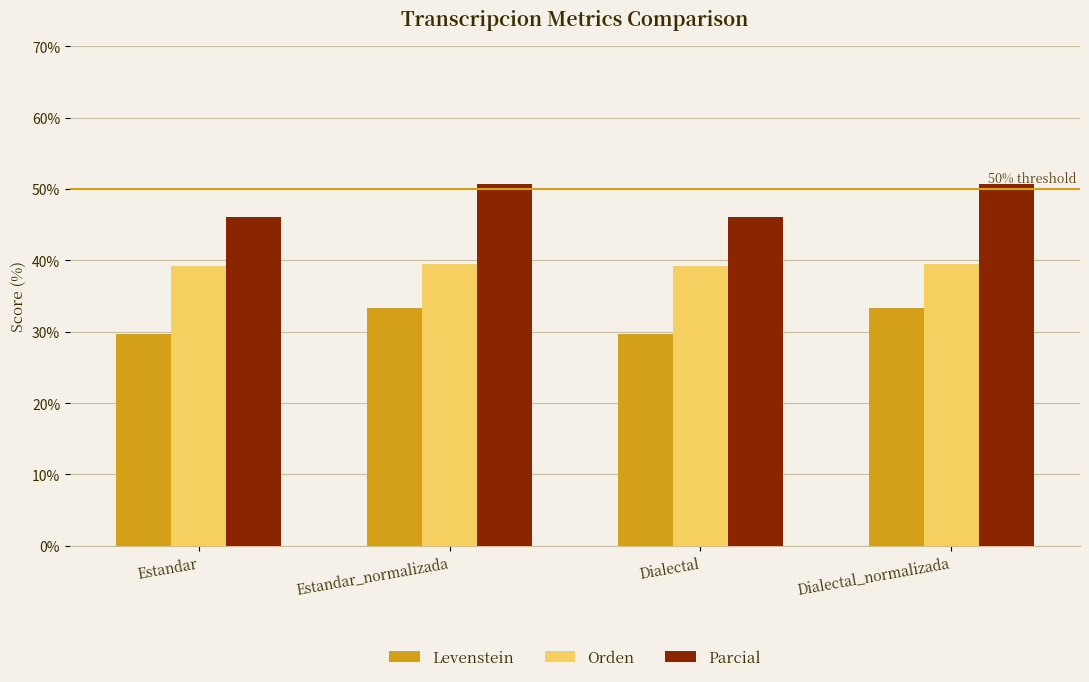

Is the value of Parcial at Estandar_normalizada greater than the value of Orden at Dialectal?

Yes